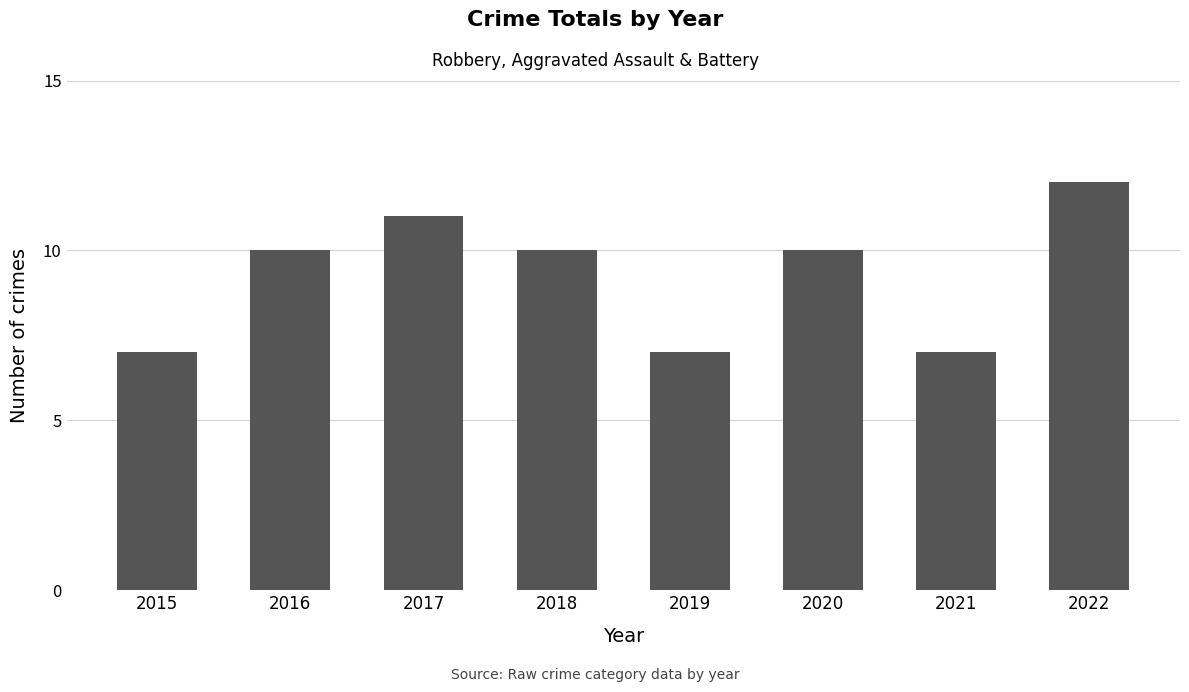

What is the average value?

9